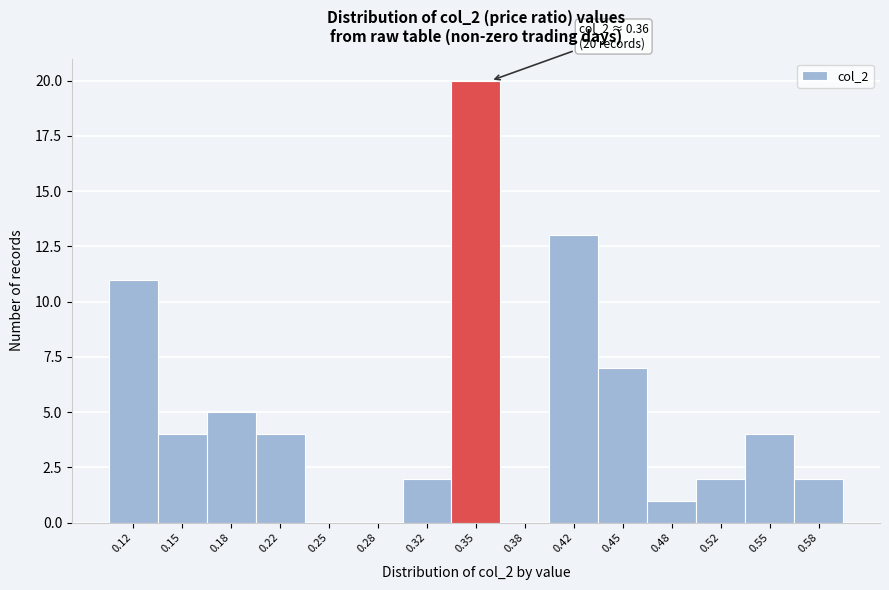

Over which range of the x-axis is the bar tallest?

0.335 to 0.365